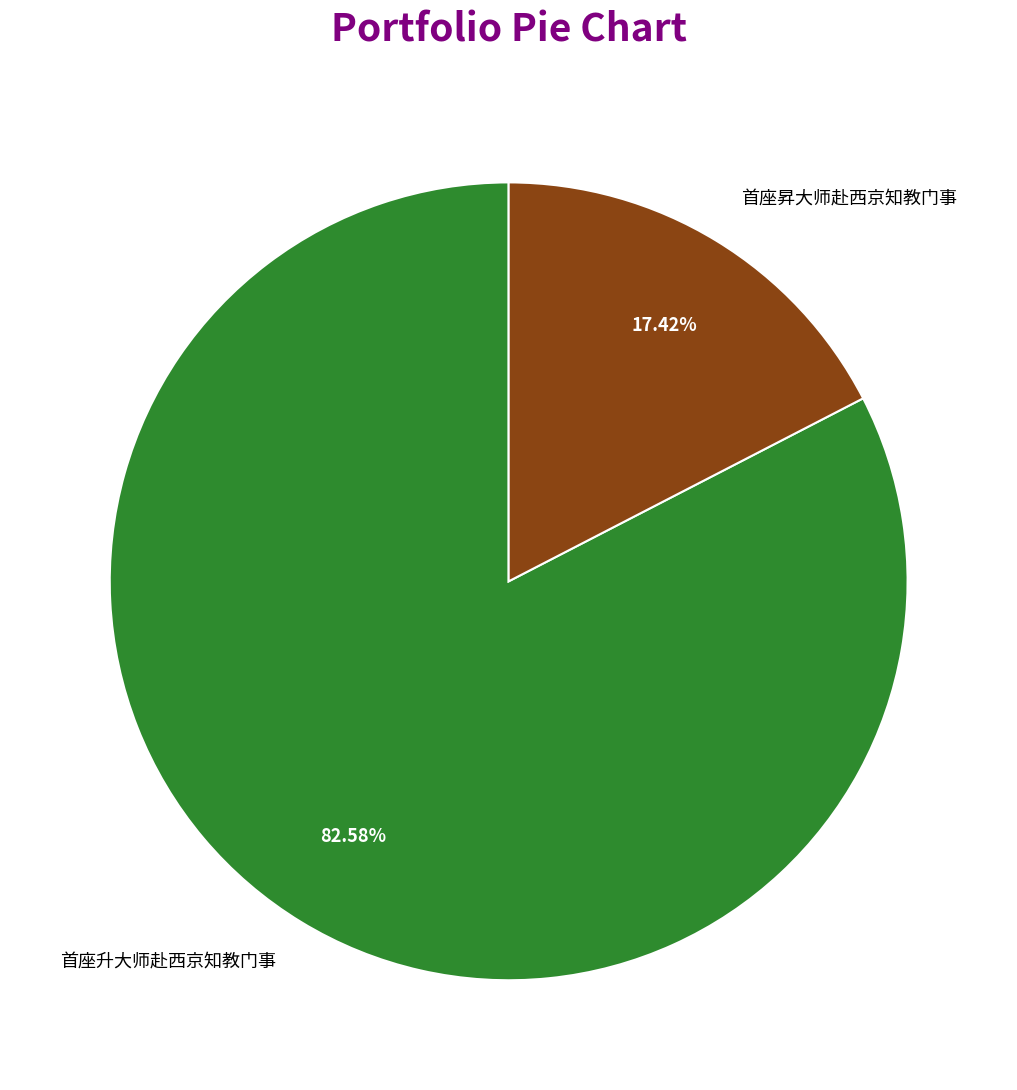

How many slices are in this pie chart?

2